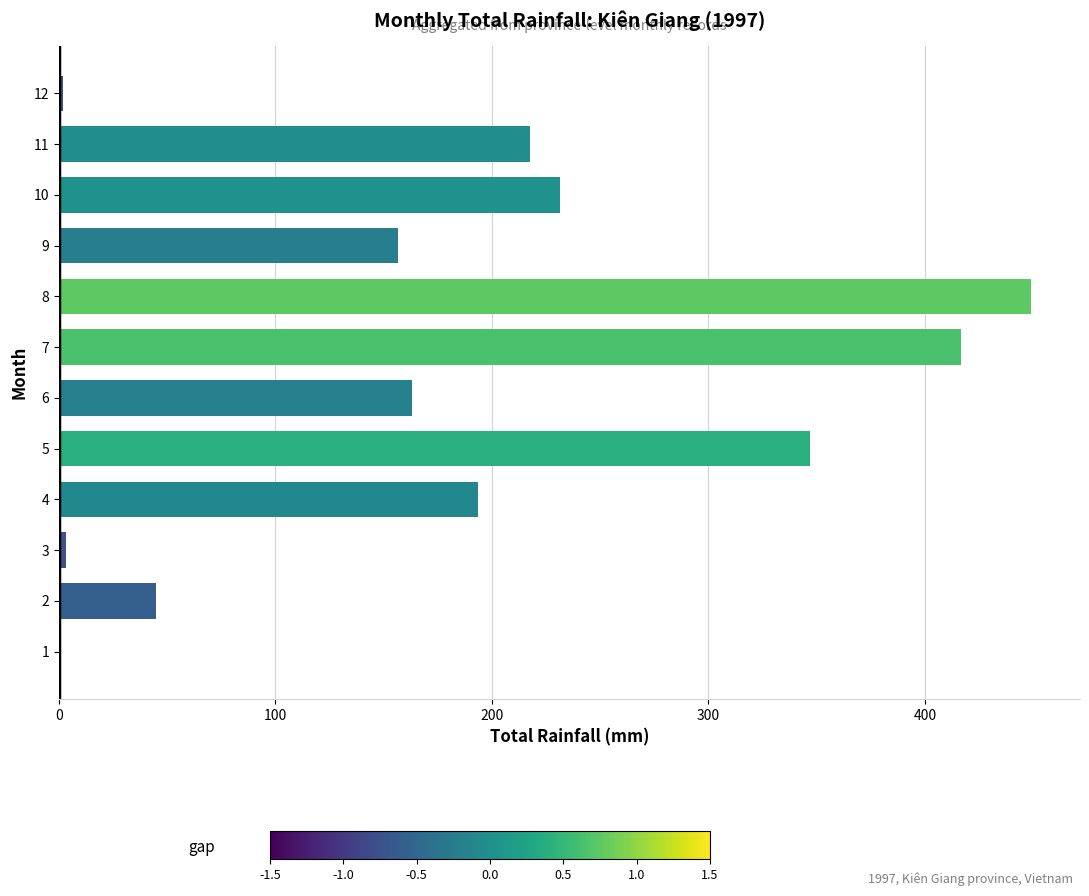

What is the sum of the values at 6 and 11?

380.7